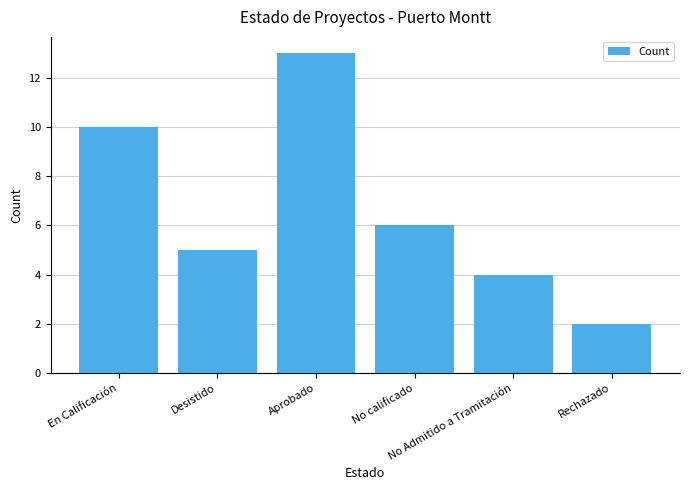

Rank the categories by value from lowest to highest.

Rechazado, No Admitido a Tramitación, Desistido, No calificado, En Calificación, Aprobado